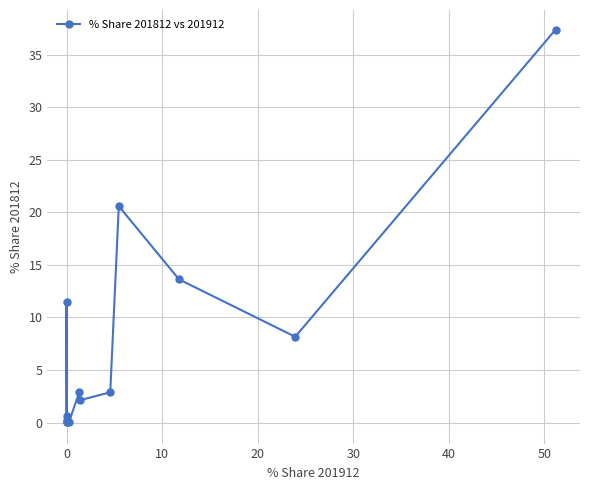

Count the number of categories in the chart.

13